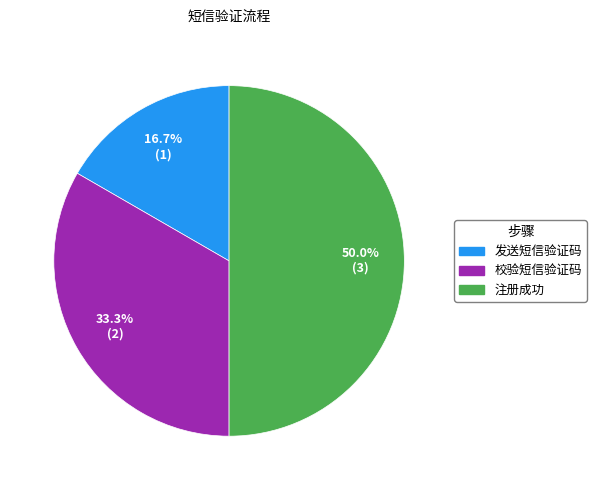

To the nearest percent, what percentage of the pie is 发送短信验证码?

17%